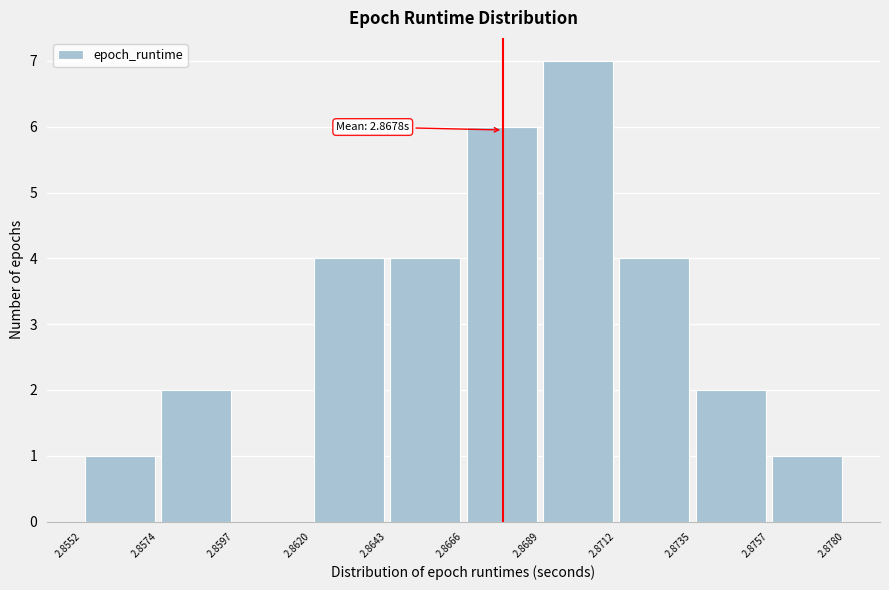

Which range on the x-axis has the tallest bar?

2.8689 to 2.8712